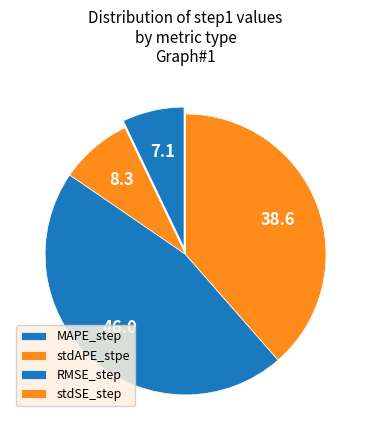

To the nearest percent, what is the difference between the stdAPE_stpe and MAPE_step slice percentages?

1%